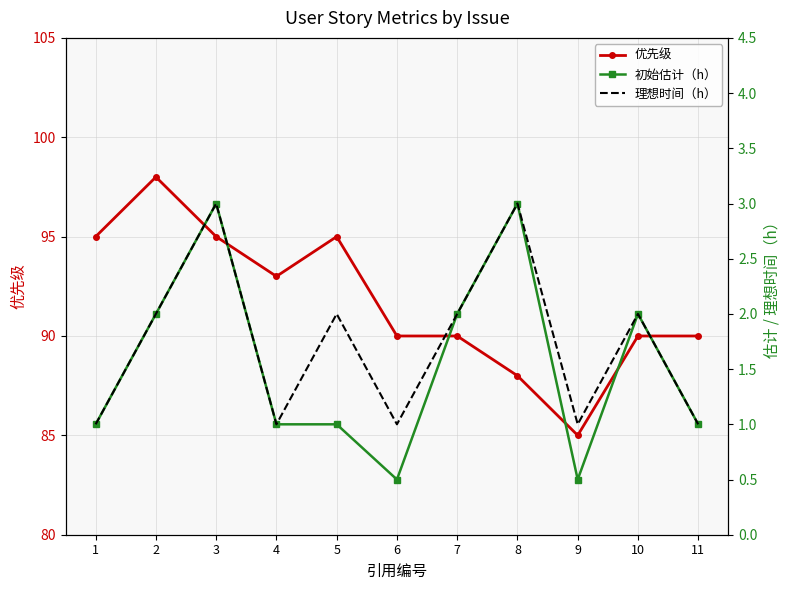

True or false: 优先级 and 初始估计（h） cross at least once.

False